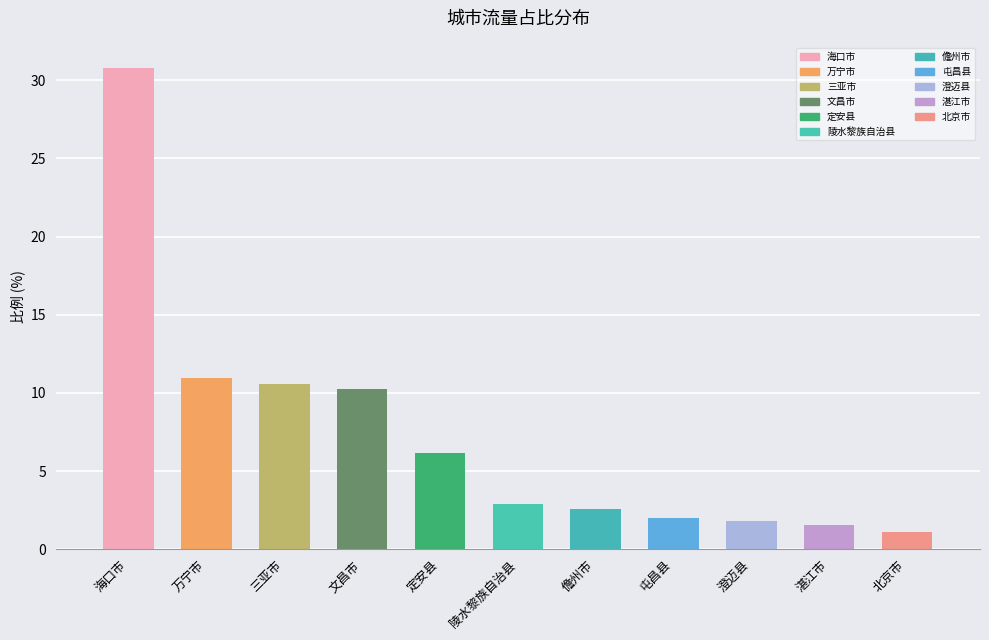

What is the sum of the values at 万宁市 and 湛江市?

12.5